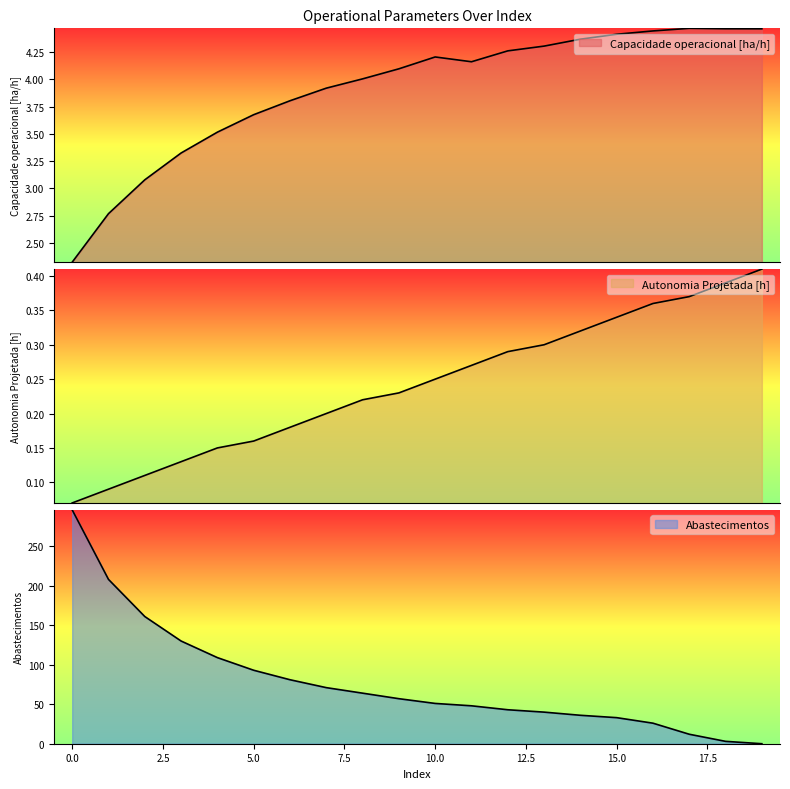

How many lines are shown in the chart?

3